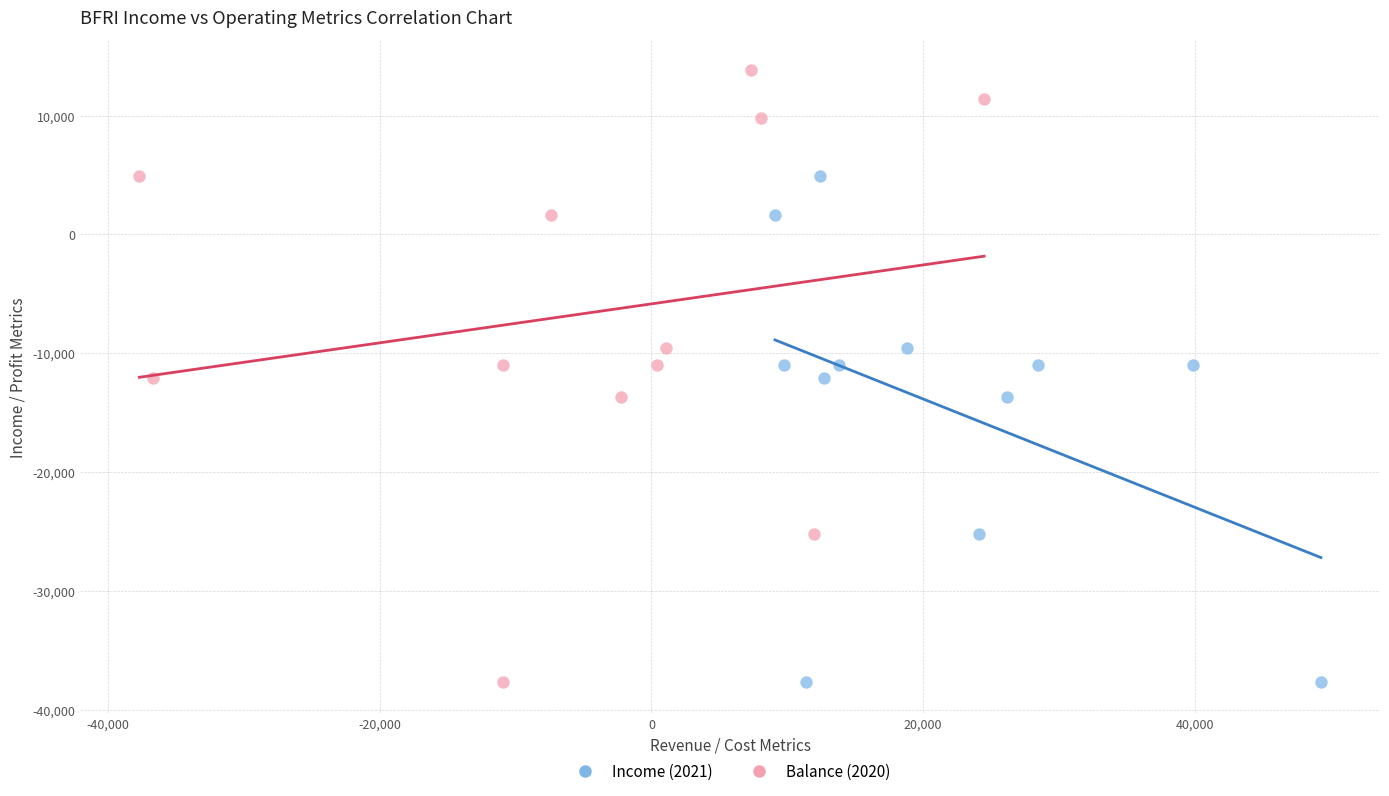

What are all the series names shown in the legend?

Income (2021), Balance (2020)